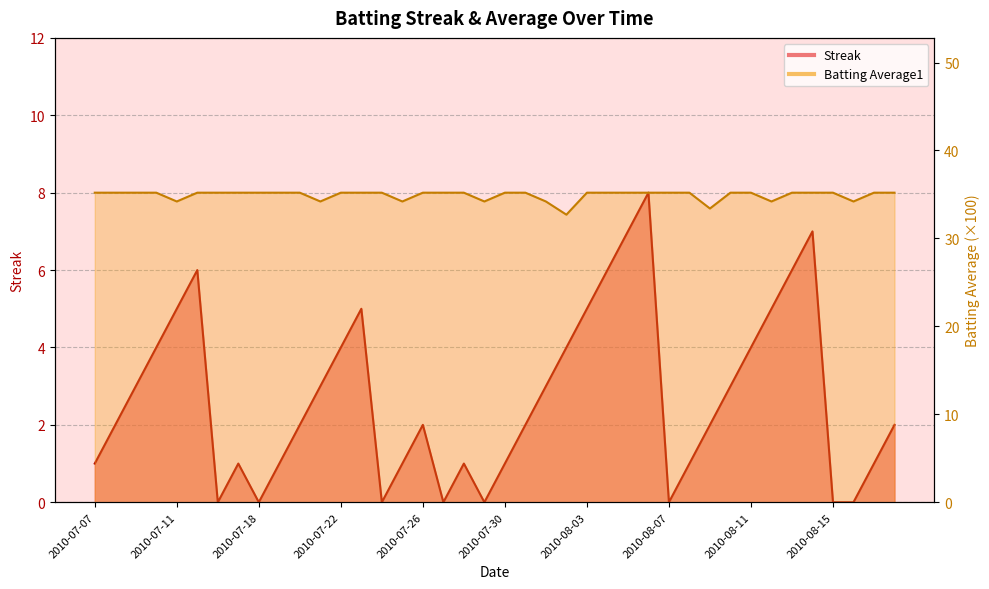

What is the label of the 36th point from the left?

2010-08-14